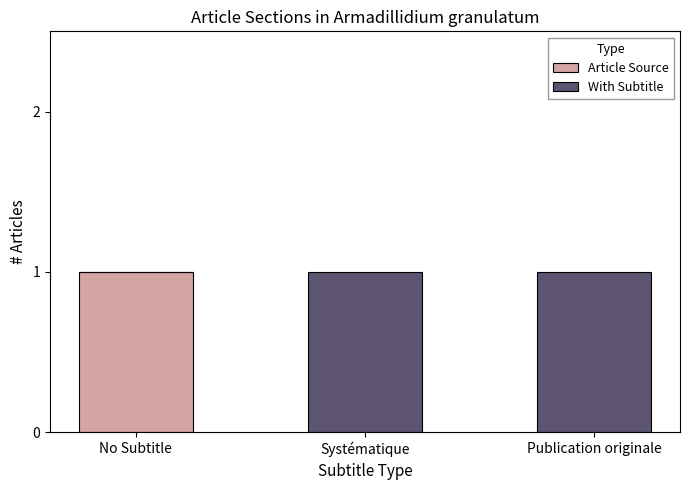

How many series are shown in this chart?

2